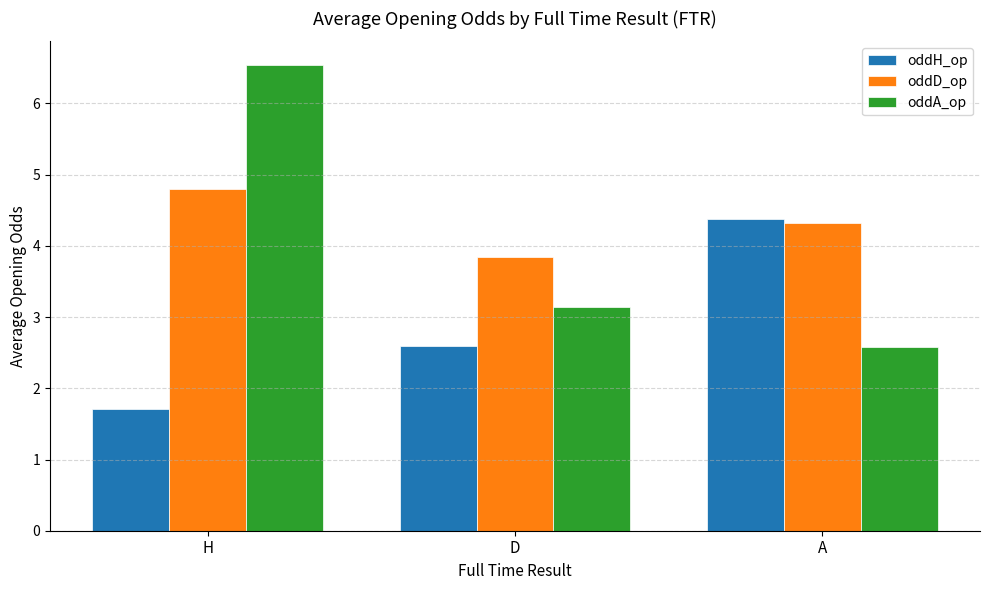

The oddA_op series shows 1.4 at D. True or false?

False